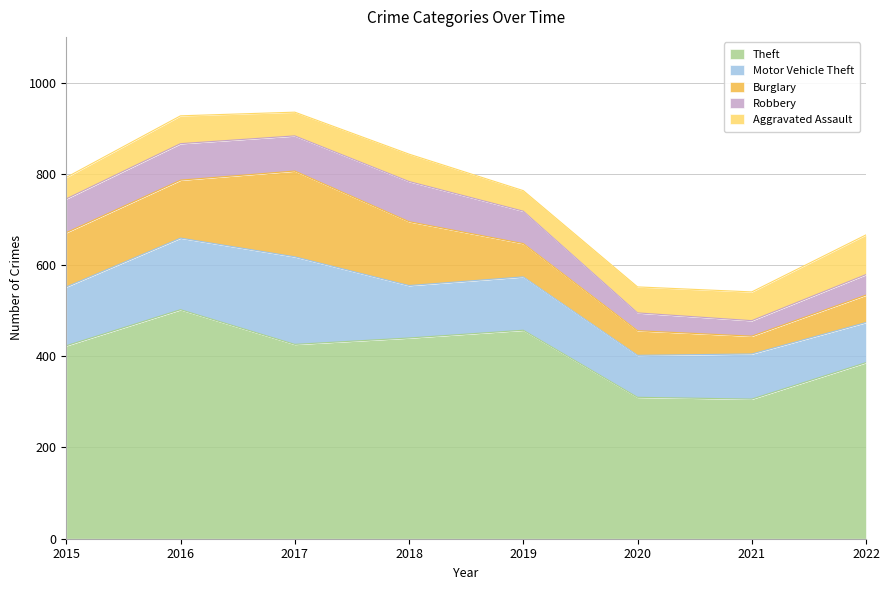

What is the difference between the maximum and minimum values in the Robbery series?

54